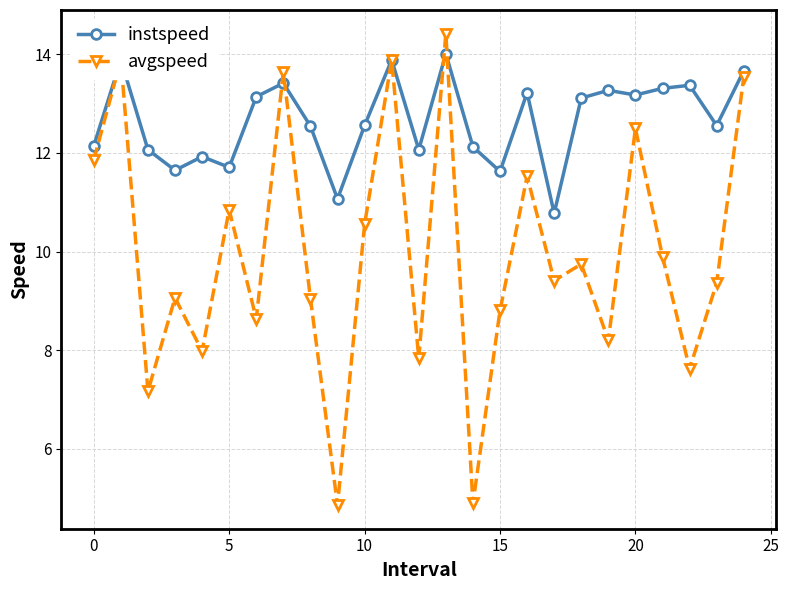

Which series has the widest spread of values?

avgspeed